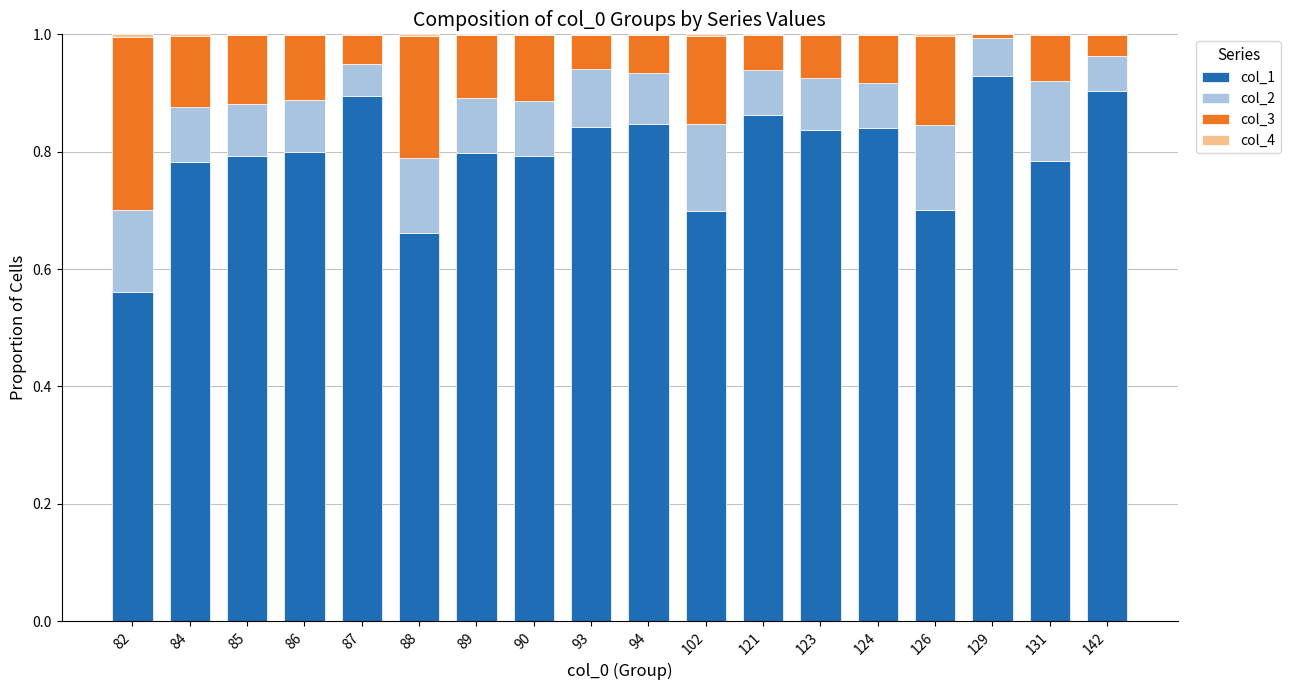

What is the total value across all series at 126?

1.0